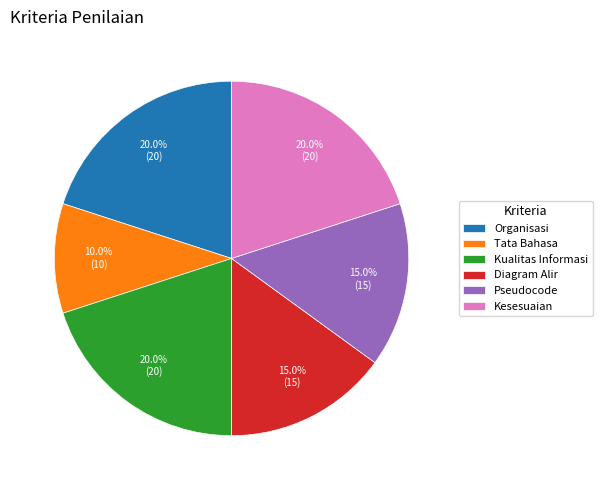

Is Organisasi the majority of the pie?

No